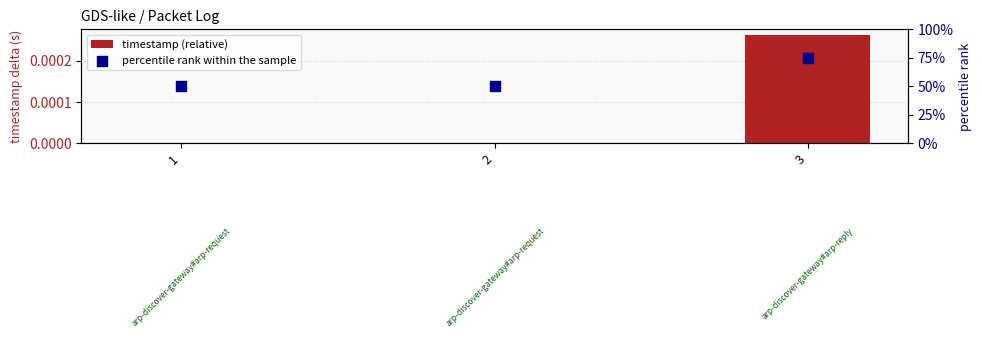

Which series reaches the minimum Y coordinate?

timestamp (relative)